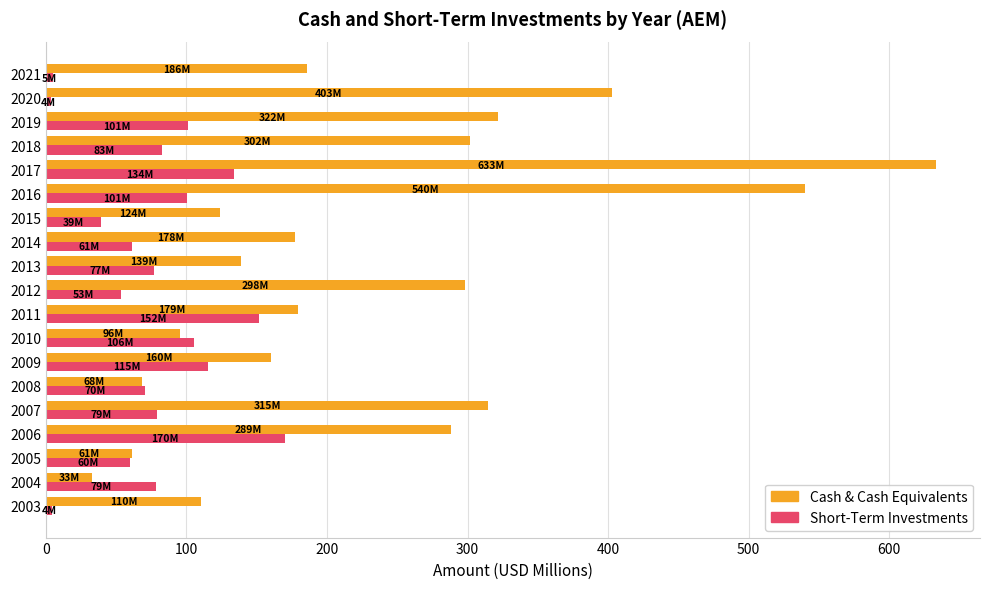

At which category is the sum across all series the highest?

2017